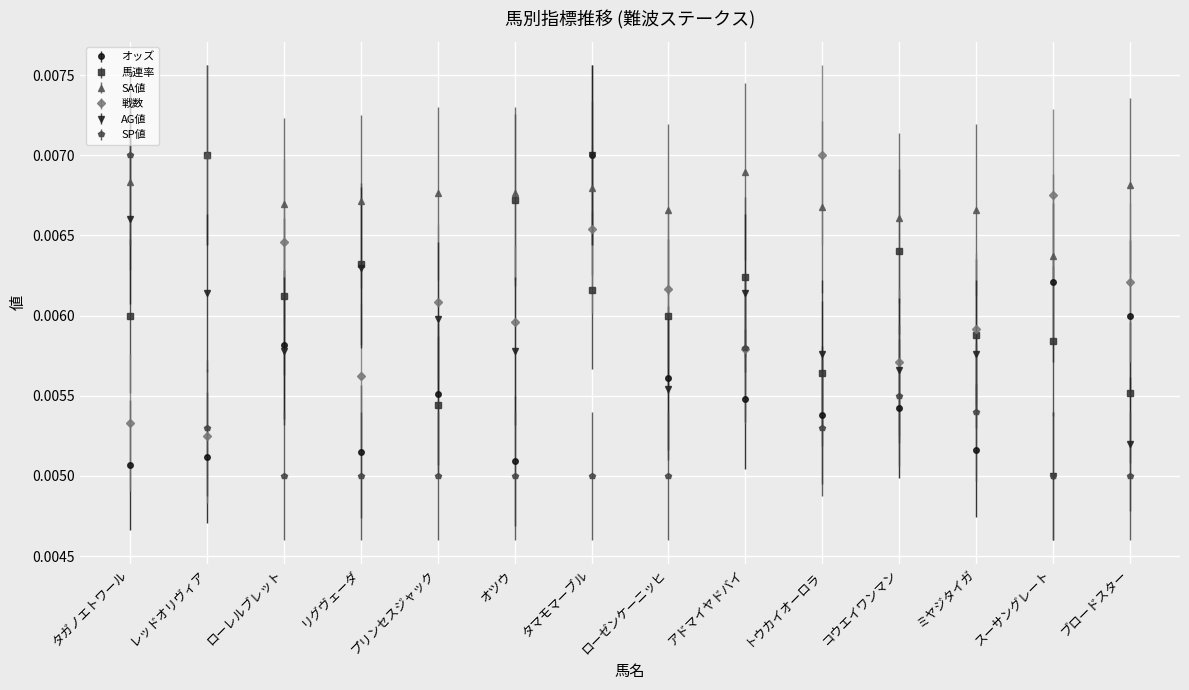

What position from the left is ミヤジタイガ?

12